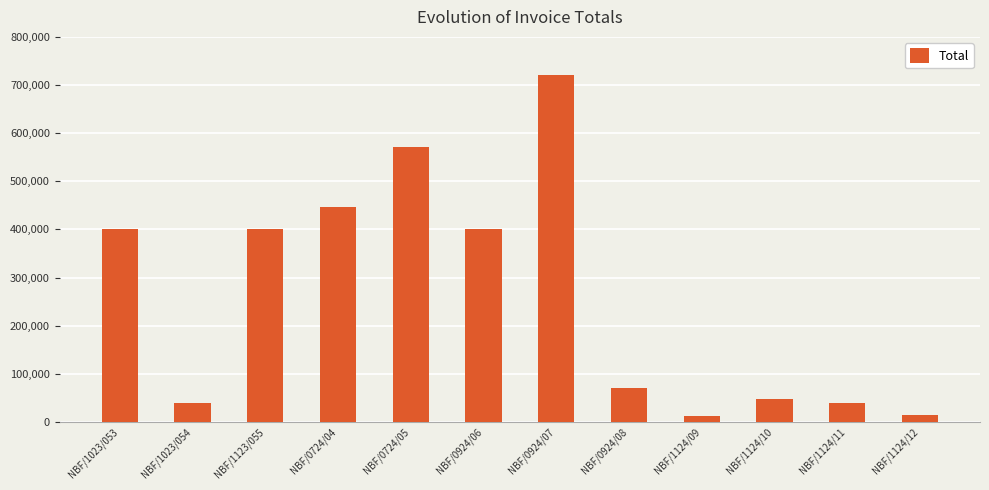

What is the greatest value displayed?

720000